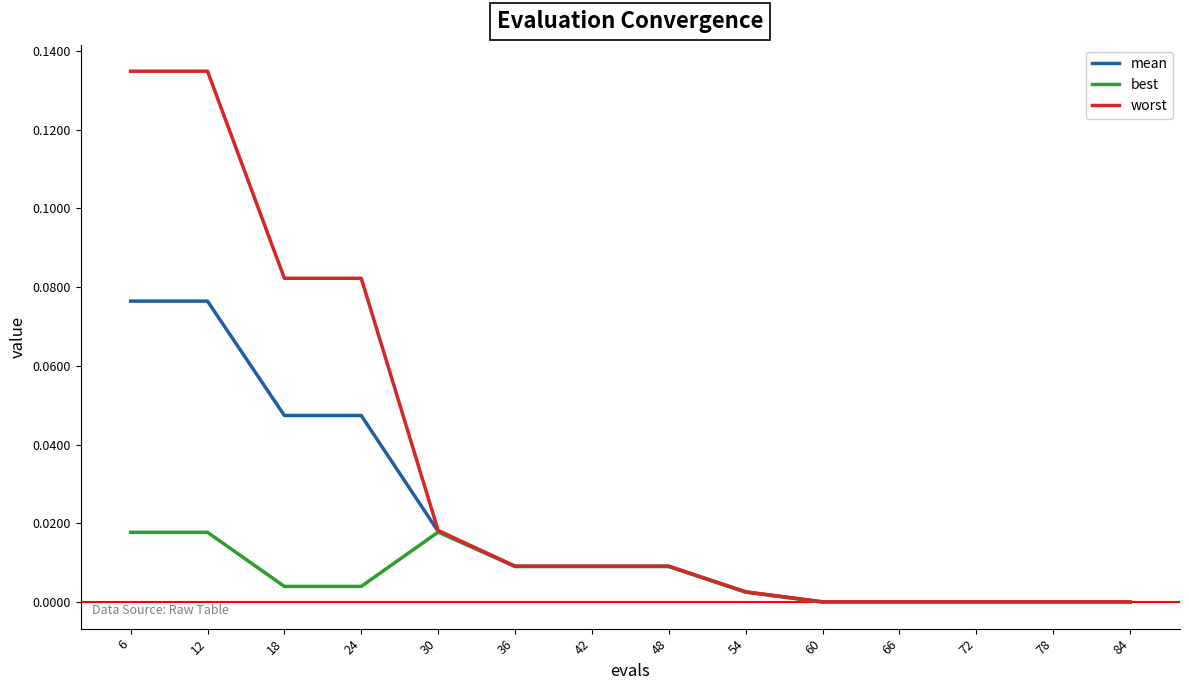

Which series changed the most between 6 and 42?

worst